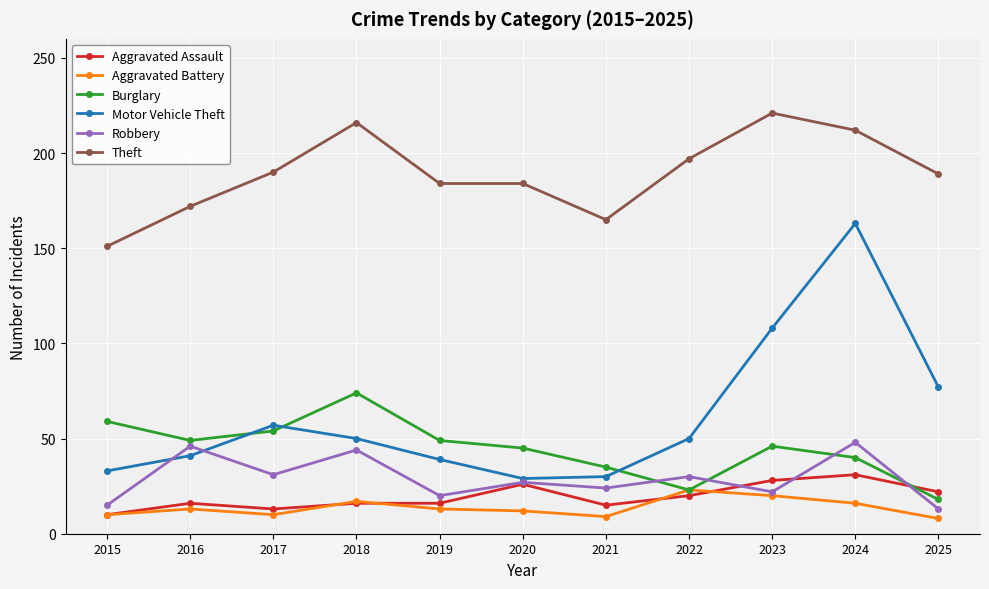

In Burglary, how many points are higher than both neighbors (excluding endpoints)?

2